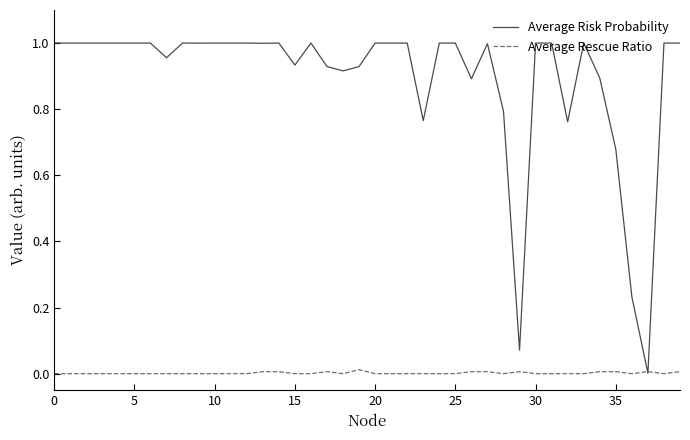

List the series in order of their overall mean, lowest first.

Average Rescue Ratio, Average Risk Probability